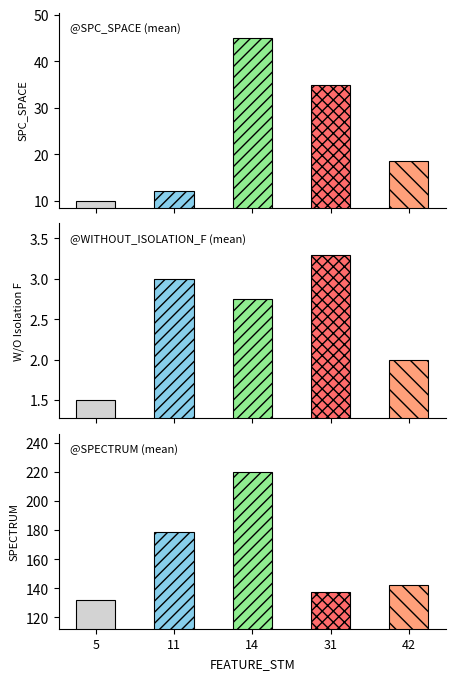

Which series has the largest range (max minus min)?

SPECTRUM